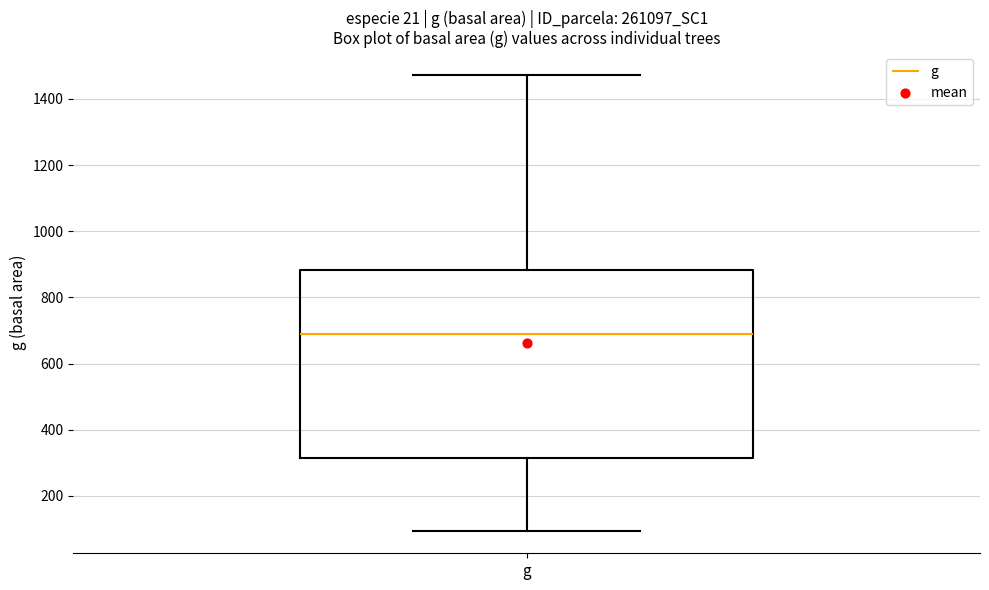

Where is the lower edge of the box for g on the y-axis? The values are not printed on the chart, so give them approximately, as read against the axis.

320